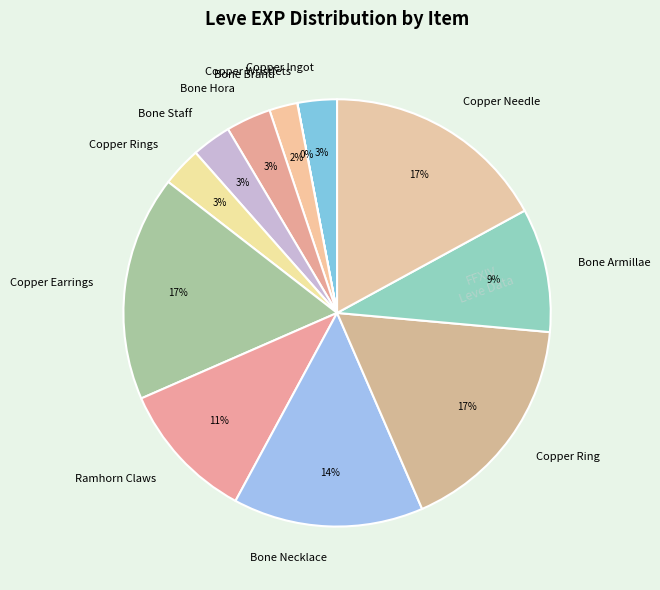

The Bone Armillae slice represents 18% of the pie. True or false?

False